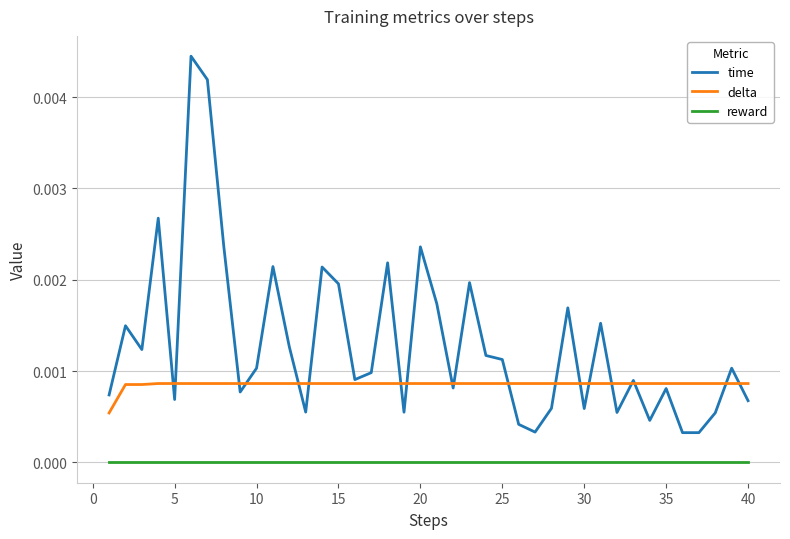

What are all the series names shown in the legend?

time, delta, reward